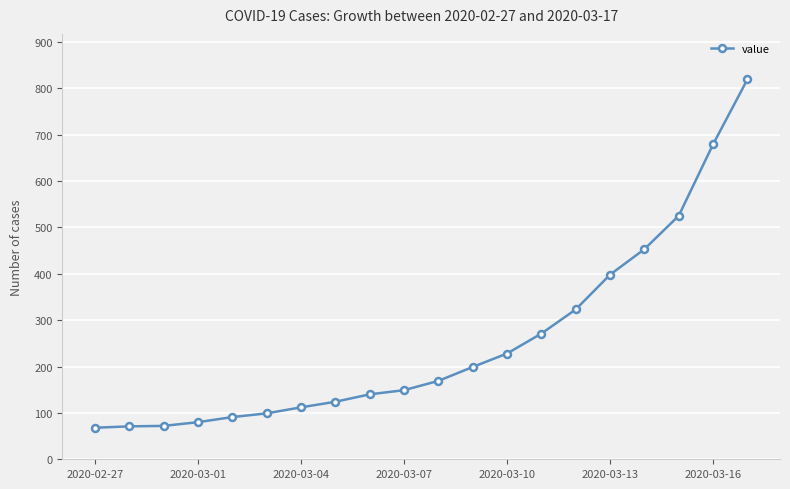

Does the chart have visible grid lines?

Yes